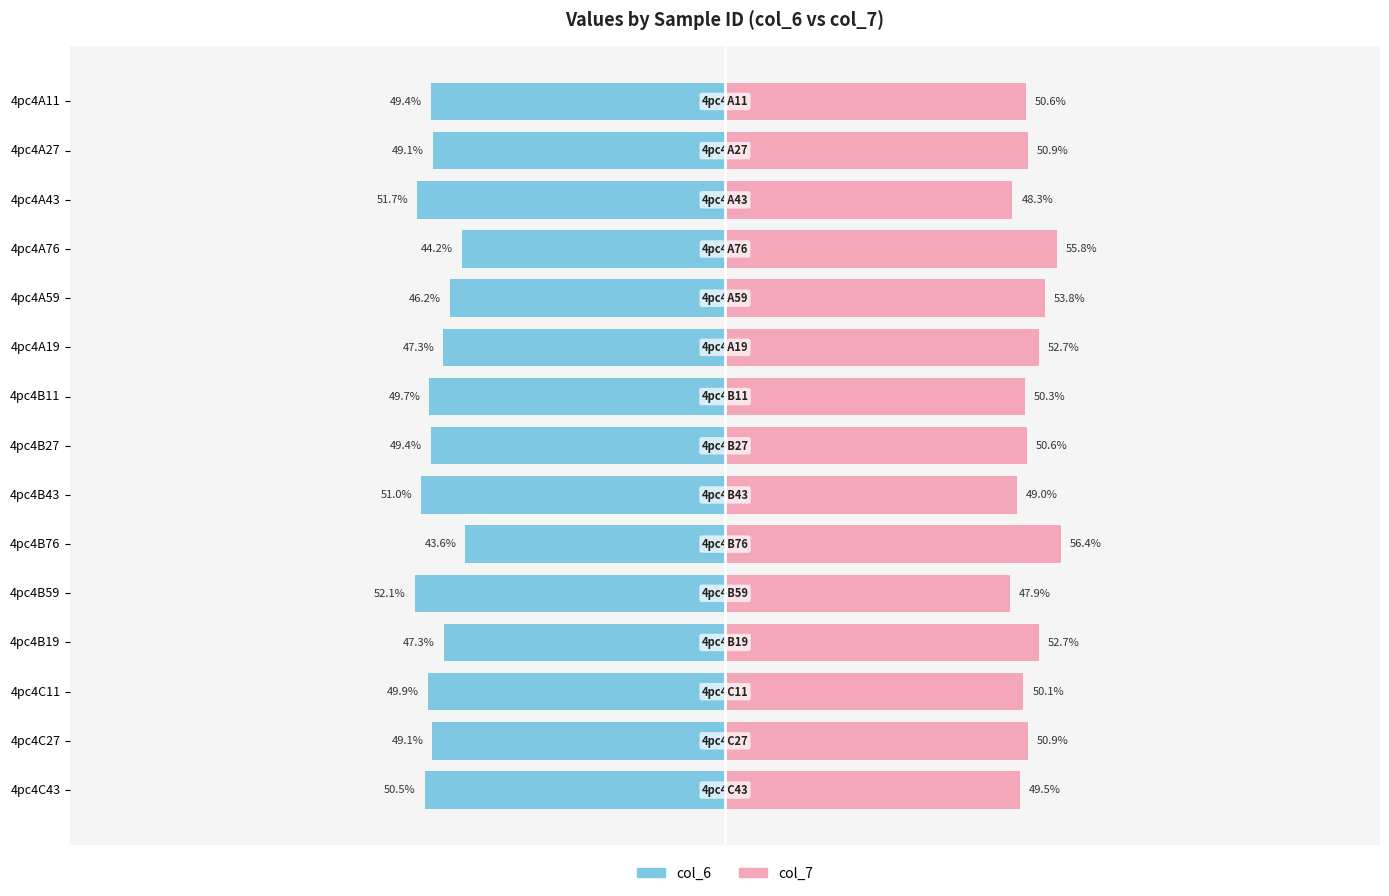

Which series has the largest total across all categories?

col_7